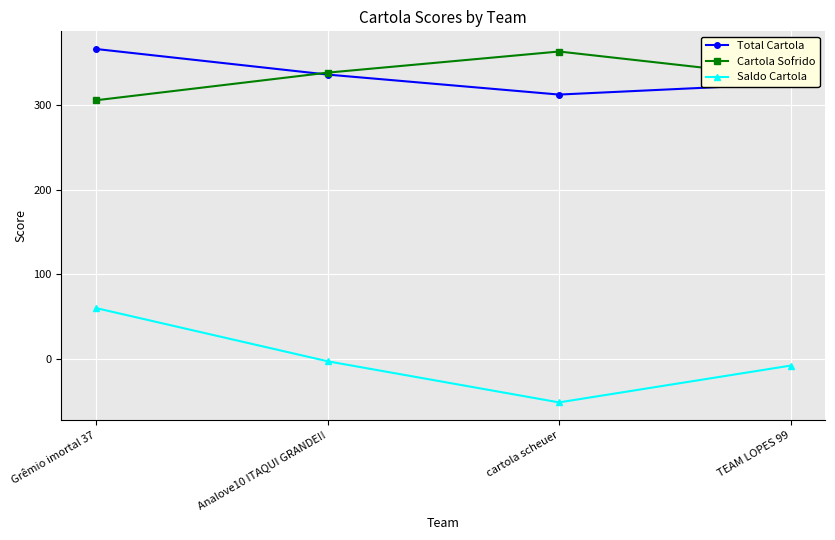

True or false: Cartola Sofrido has more than 2 interior local peaks.

False